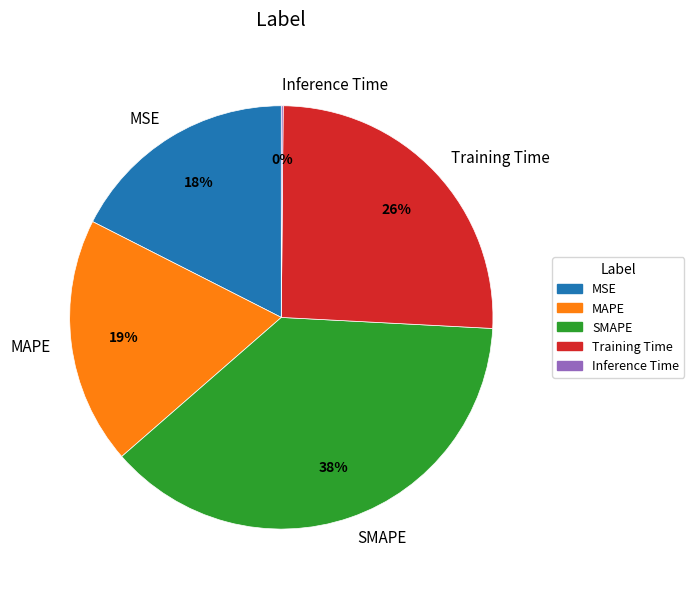

The MAPE slice represents 19% of the pie. True or false?

True